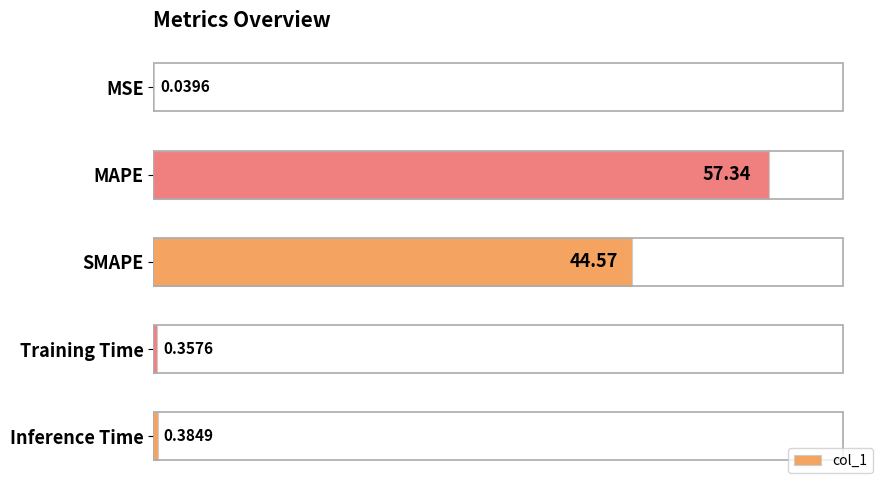

Which category has the highest value across all series?

MAPE